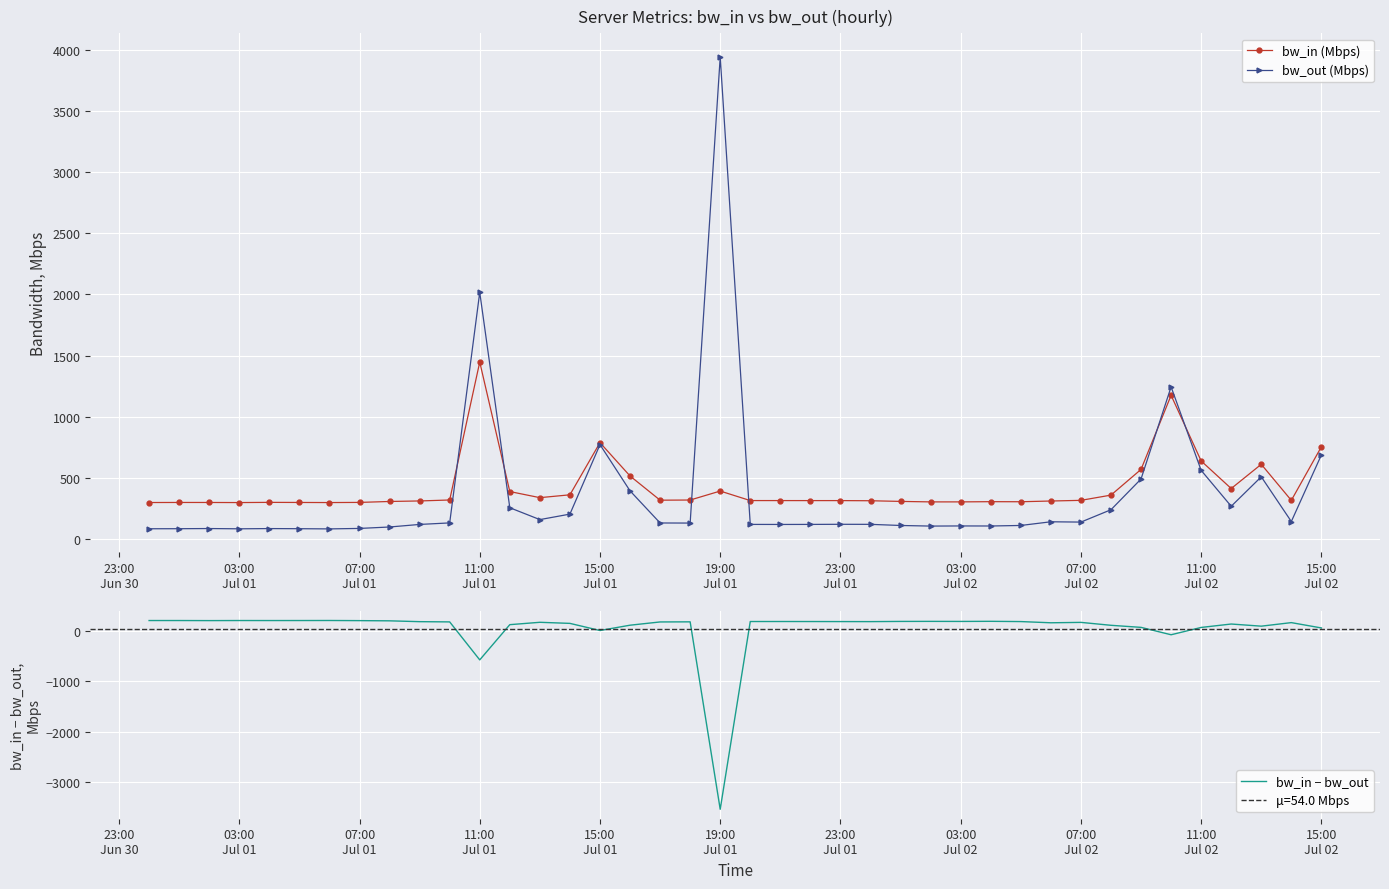

Which series ends up on top after the final intersection of bw_out (Mbps) and bw_in − bw_out?

bw_out (Mbps)